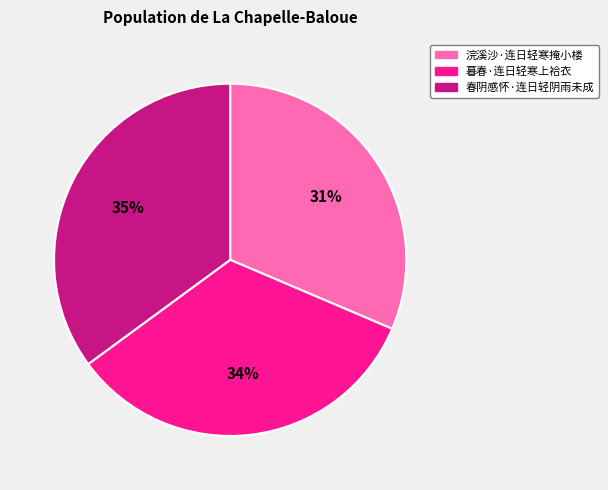

Which has a higher value, 浣溪沙·连日轻寒掩小楼 or 暮春·连日轻寒上袷衣?

暮春·连日轻寒上袷衣